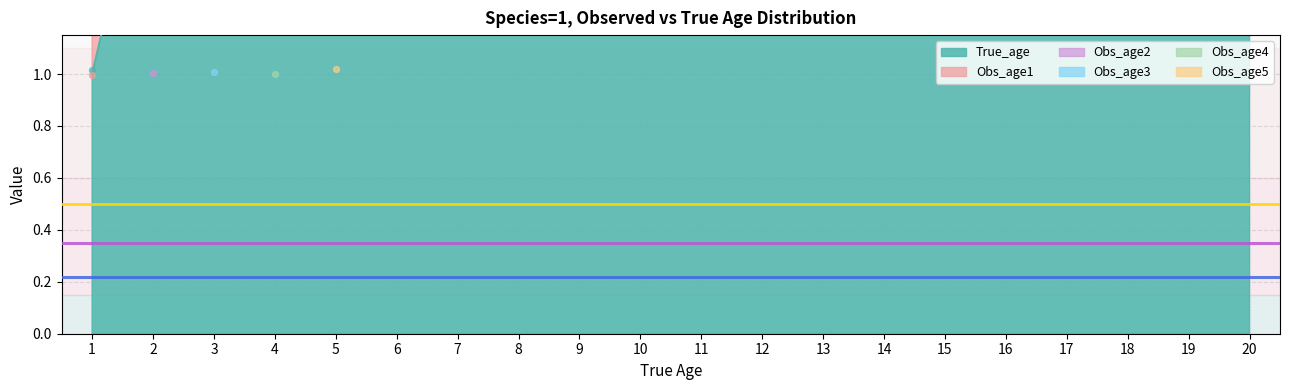

Which series has the largest total across all categories?

True_age